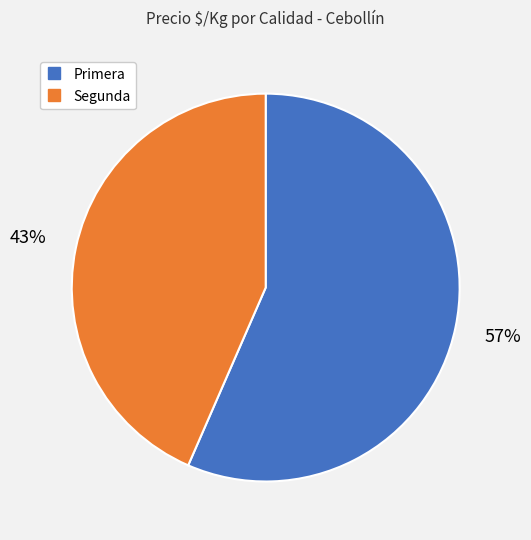

How many slices are in this pie chart?

2